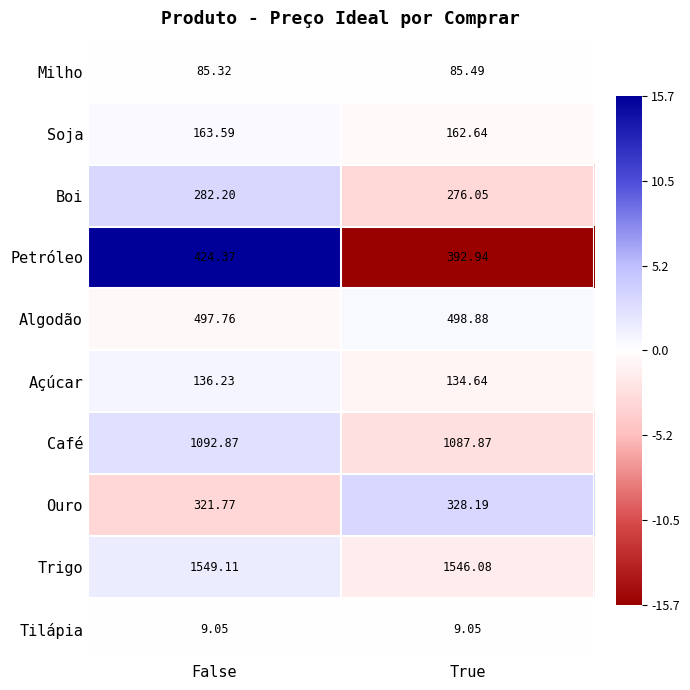

At True, list the series in order from smallest to largest.

Tilápia, Milho, Açúcar, Soja, Boi, Ouro, Petróleo, Algodão, Café, Trigo